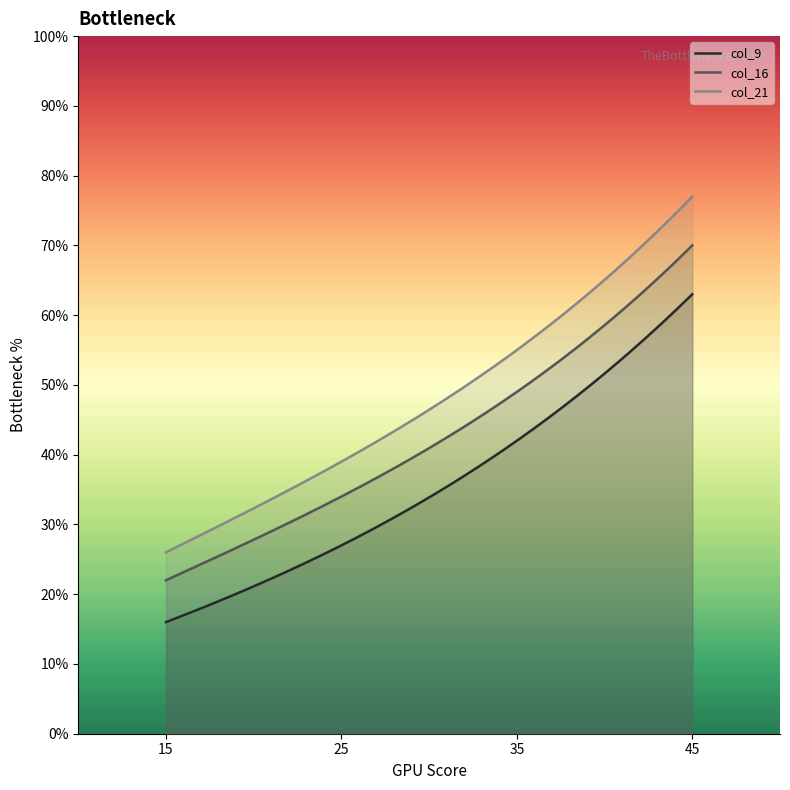

True or false: col_16 and col_9 cross at least once.

False